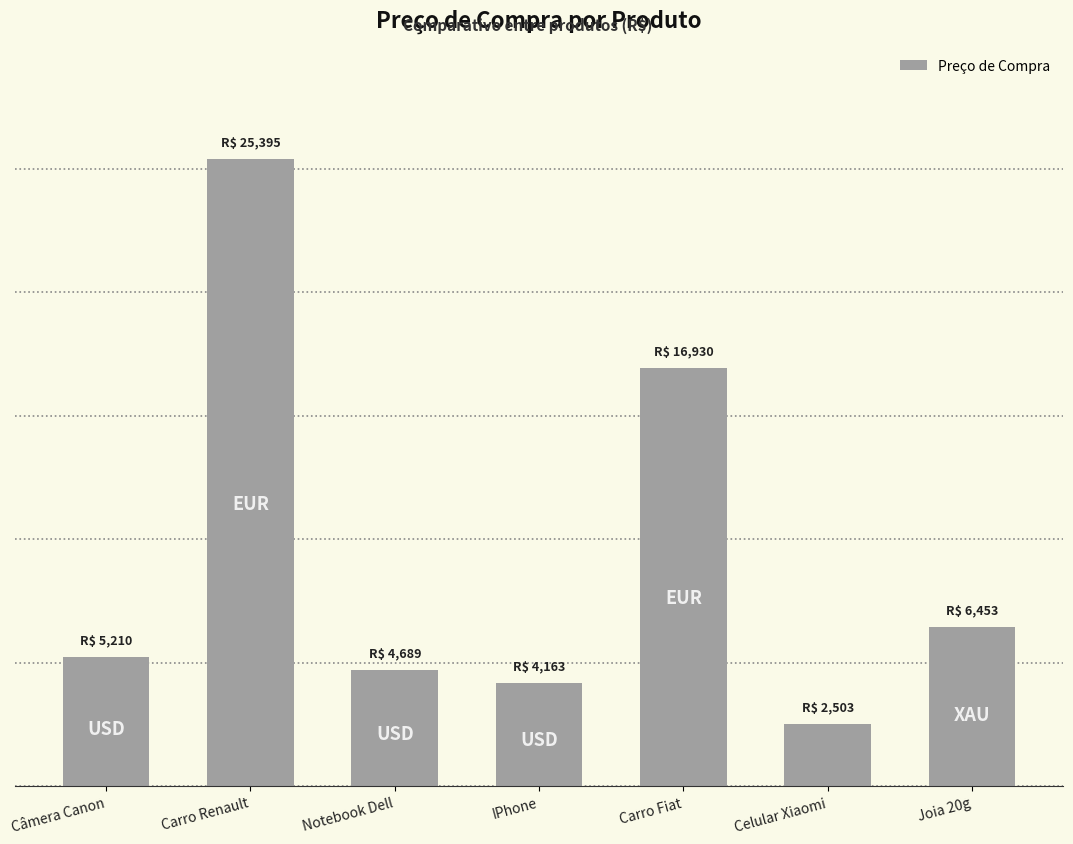

List the labels in order of value, largest first.

Carro Renault, Carro Fiat, Joia 20g, Câmera Canon, Notebook Dell, IPhone, Celular Xiaomi